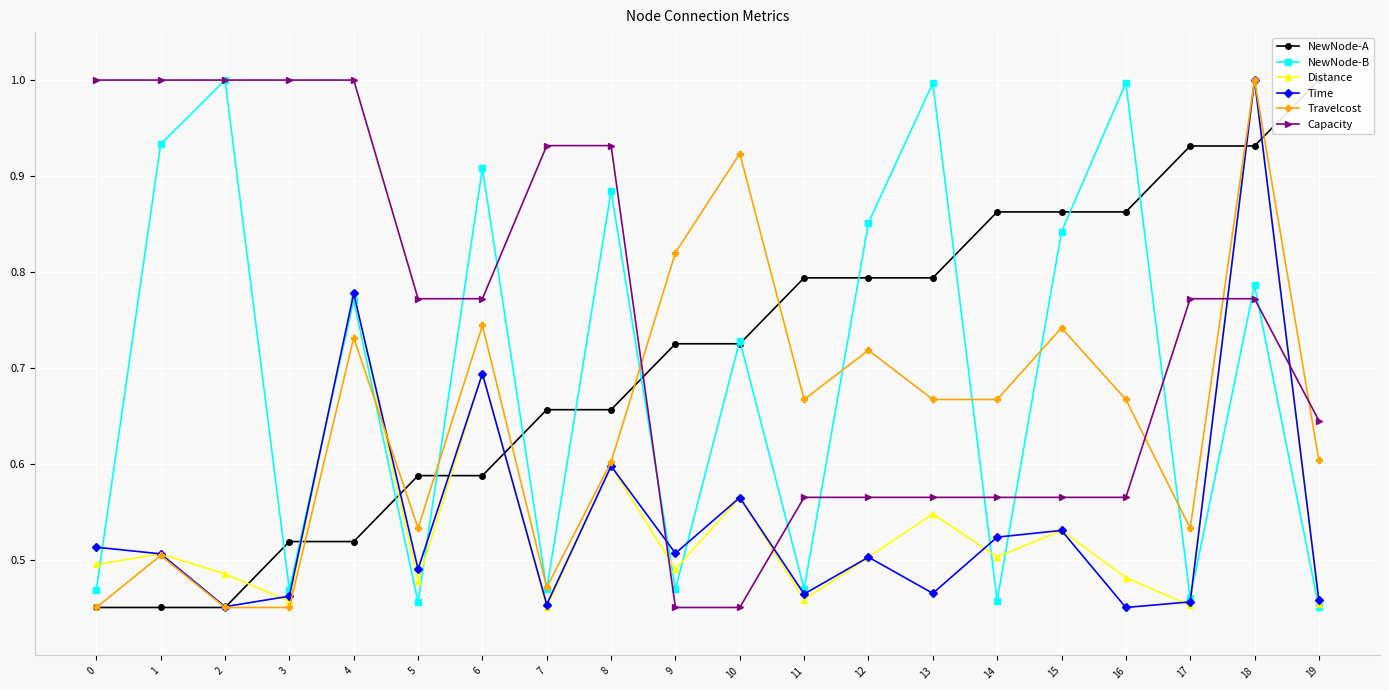

At how many categories does at least one series exceed 0?

20